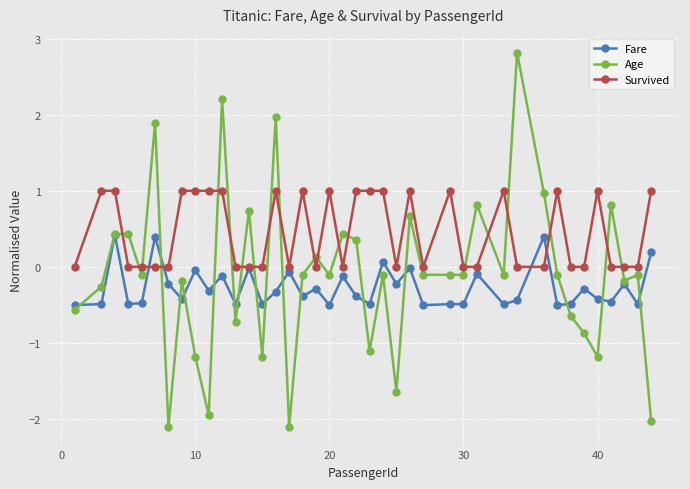

List the series in order of their peak value, lowest first.

Fare, Survived, Age